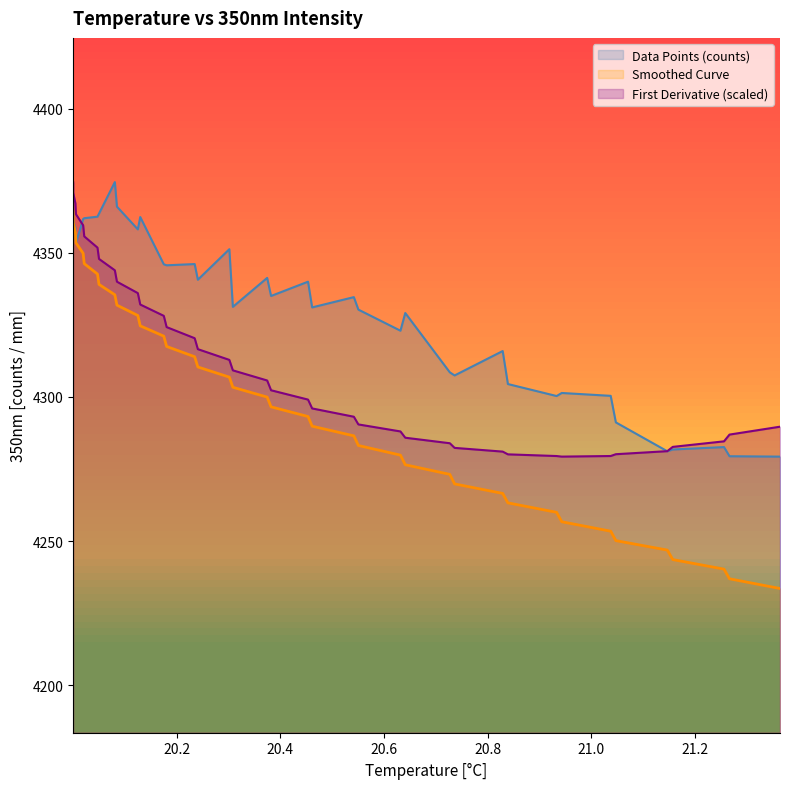

True or false: First Derivative and Smoothed Curve intersect in this chart.

False